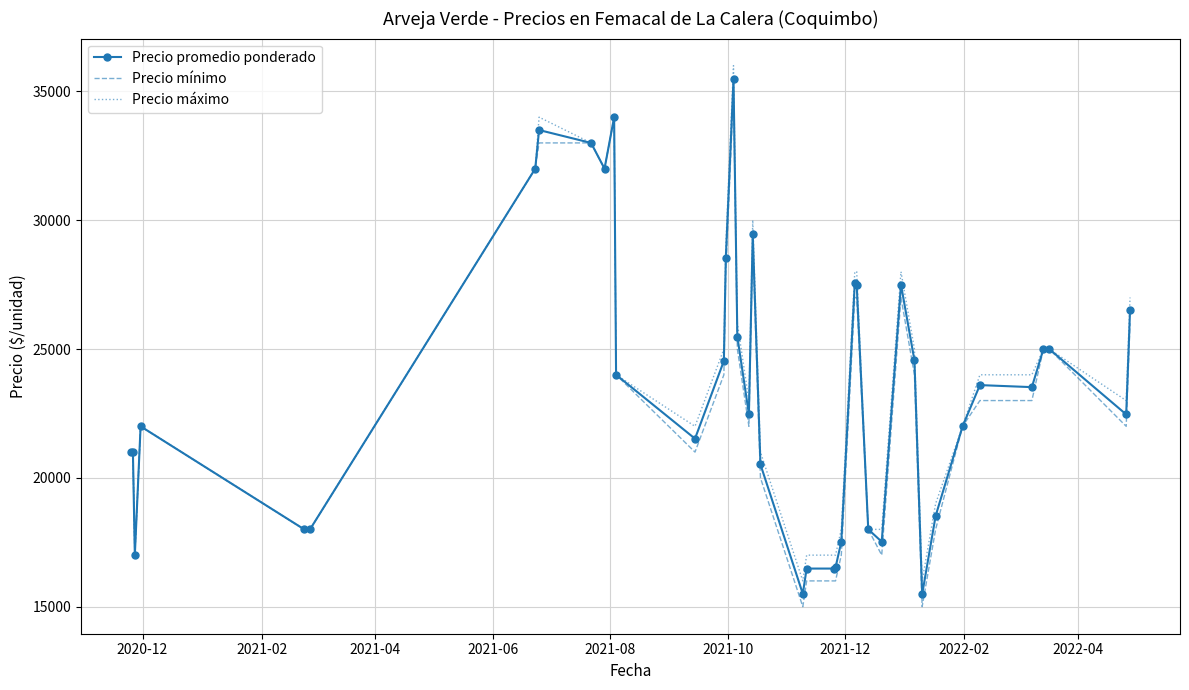

What is the difference between the maximum and minimum values in the Precio promedio ponderado series?

19992